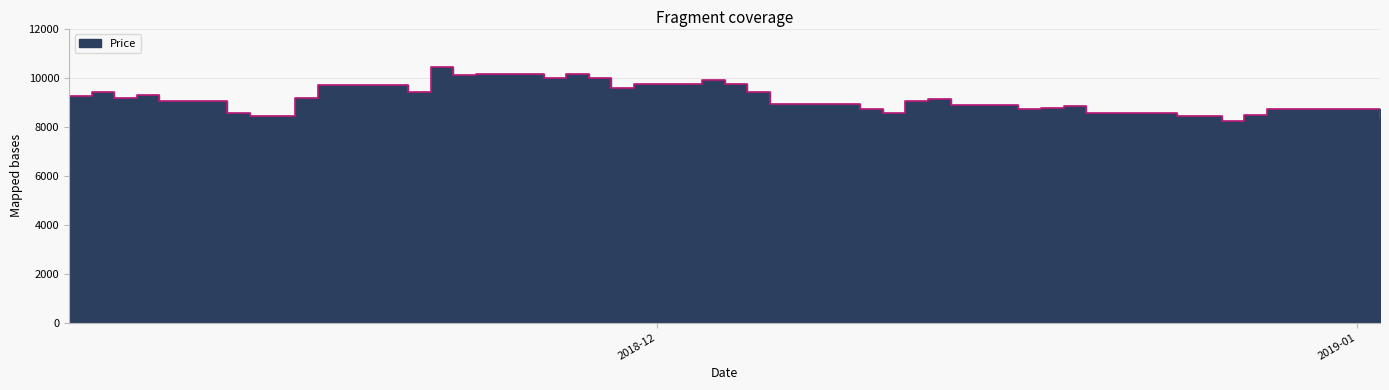

What is the label of the 5th point from the left?

2018-11-09